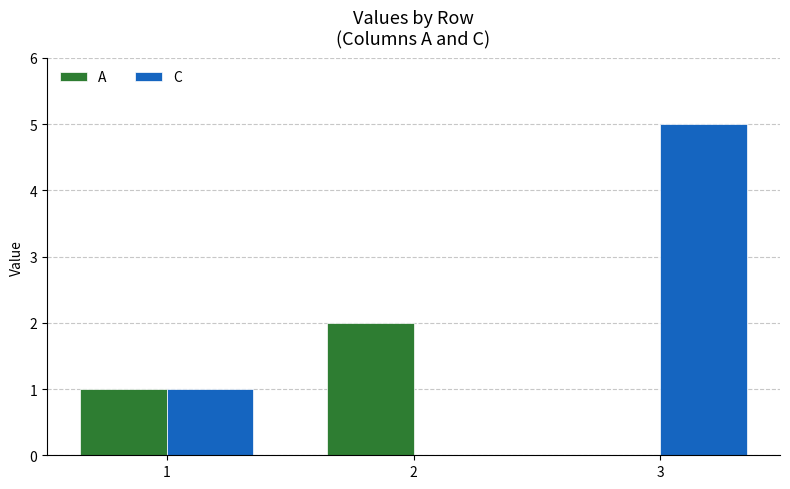

Reading left to right, list all the values displayed in this chart.

A: 1	2	0
C: 1	0	5